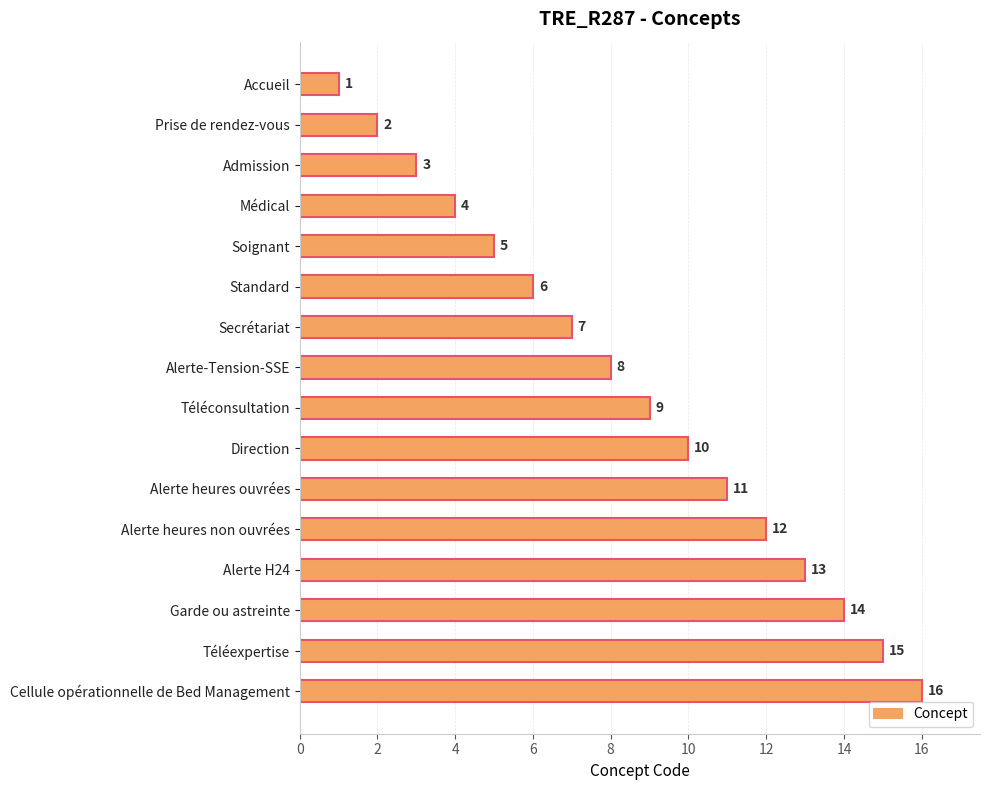

What is the greatest value displayed?

16